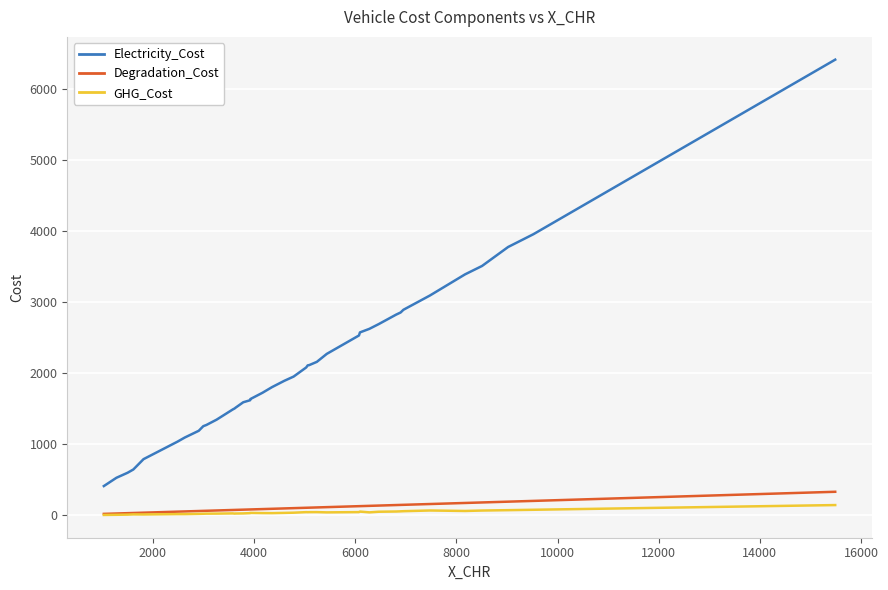

What is the maximum value shown in the chart?

6411.3